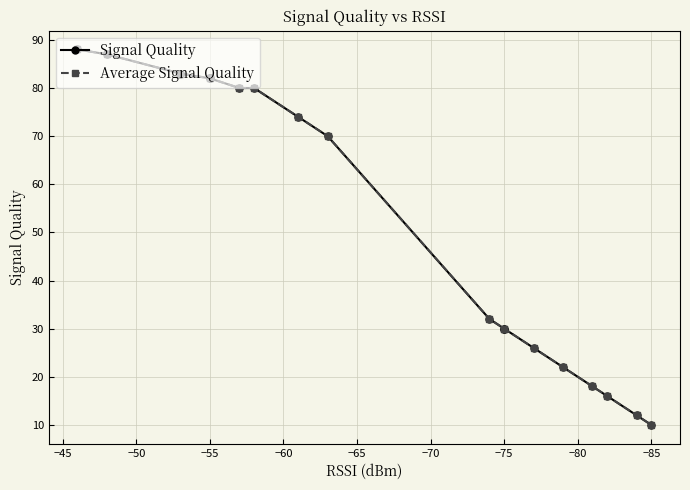

How many categories are shown in the chart?

19